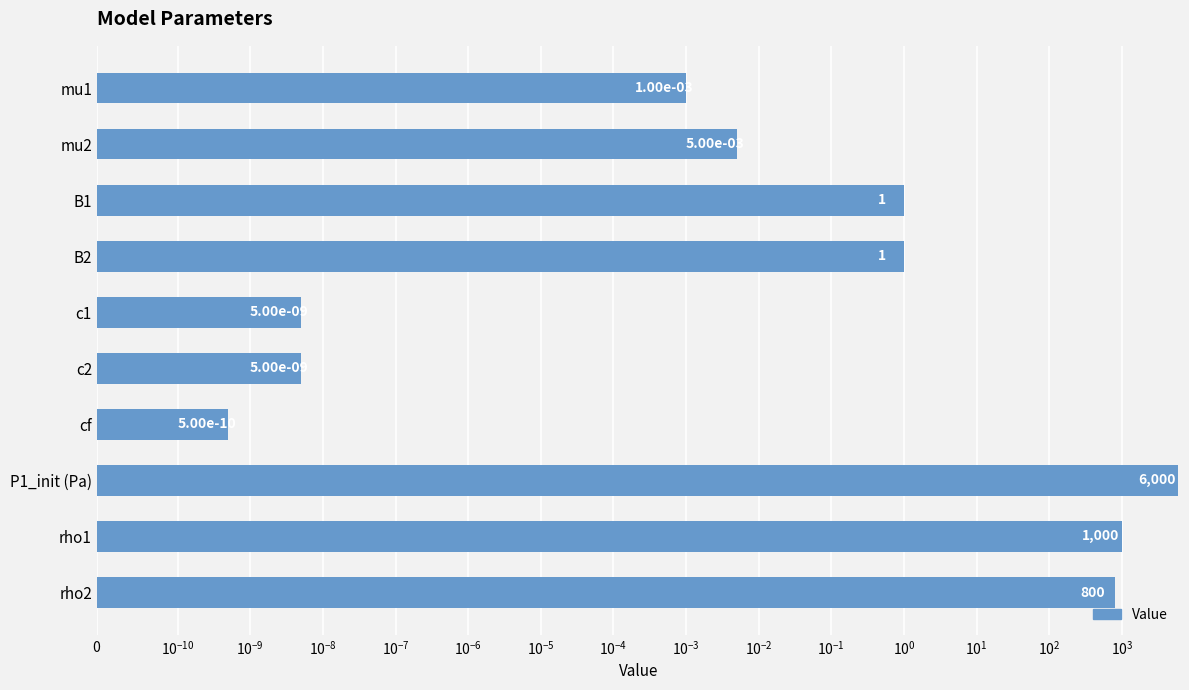

What is the difference between the second highest and second lowest values?

1000.0